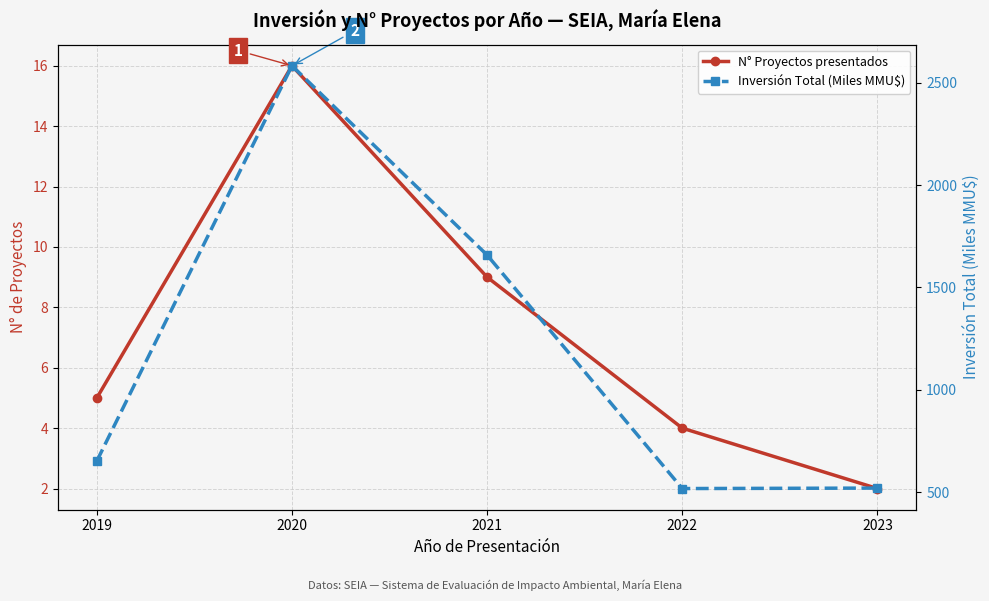

How many values in the Inversión Total (Miles MMU$) series are below 652?

2